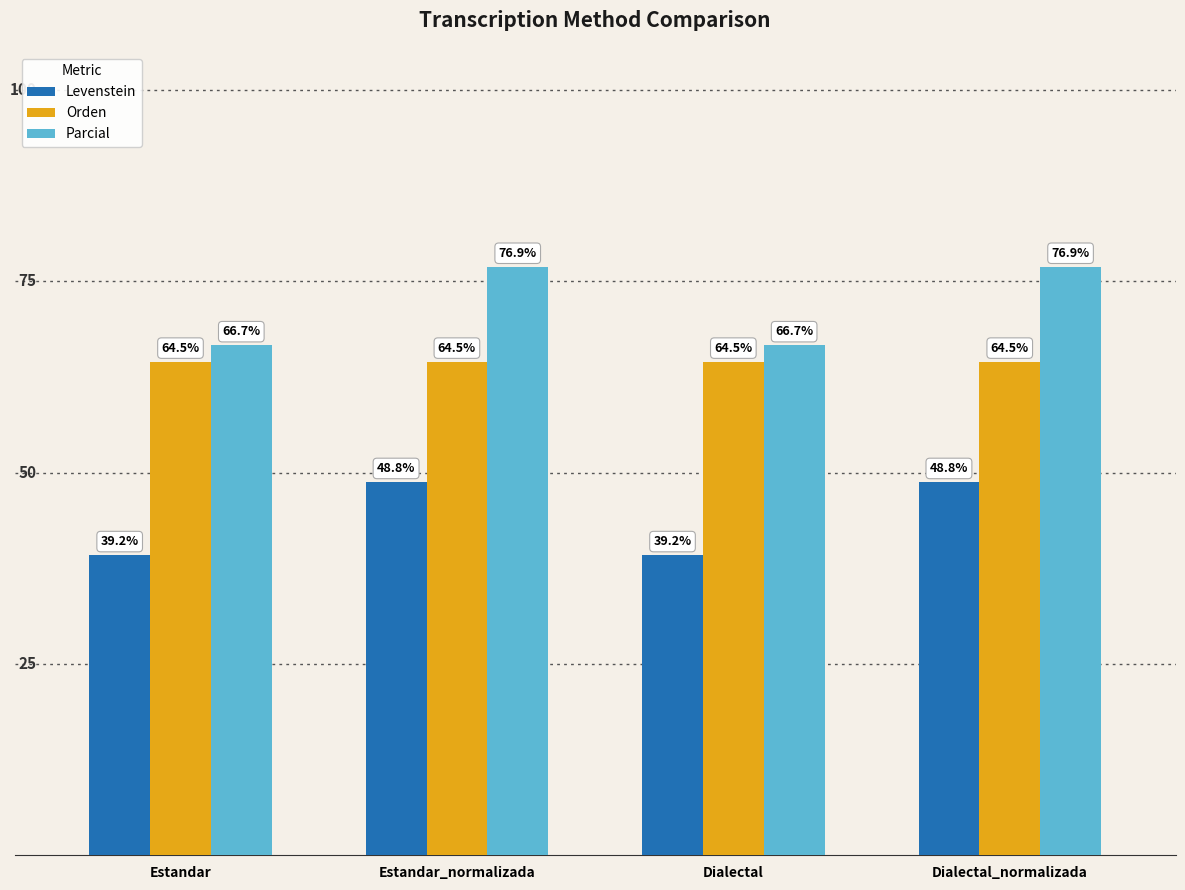

Between Dialectal and Dialectal_normalizada, which series saw the biggest shift?

Parcial